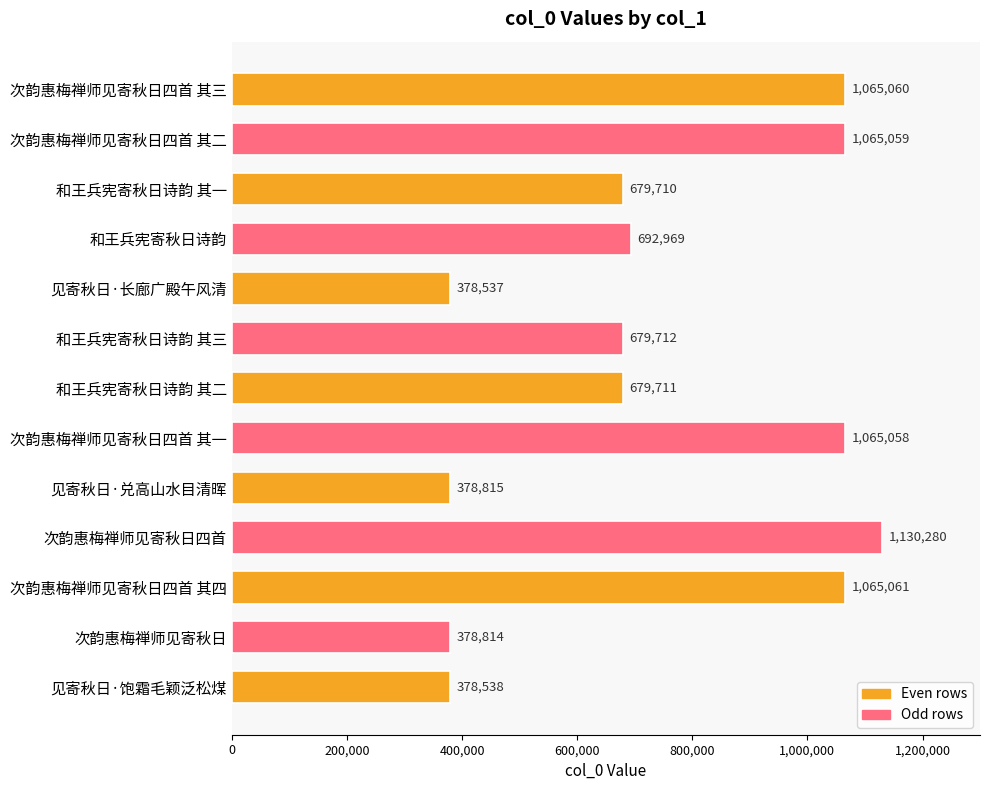

The value at 次韵惠梅禅师见寄秋日四首 其一 is 1065058. True or false?

True